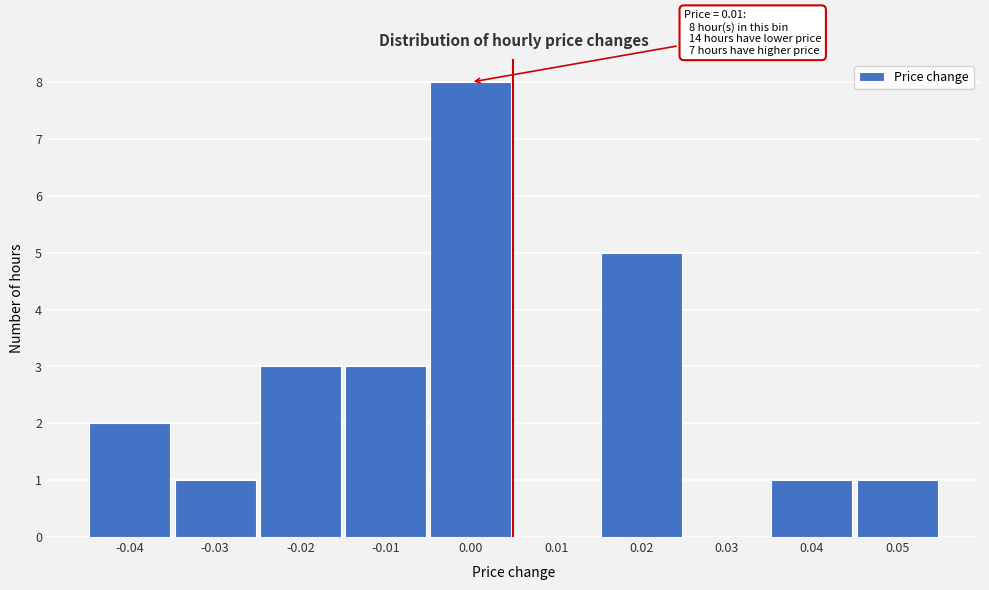

Reading left to right, what are all the values shown in this chart?

-0.04=2	-0.03=1	-0.02=3	-0.01=3	0.00=8	0.01=0	0.02=5	0.03=0	0.04=1	0.05=1